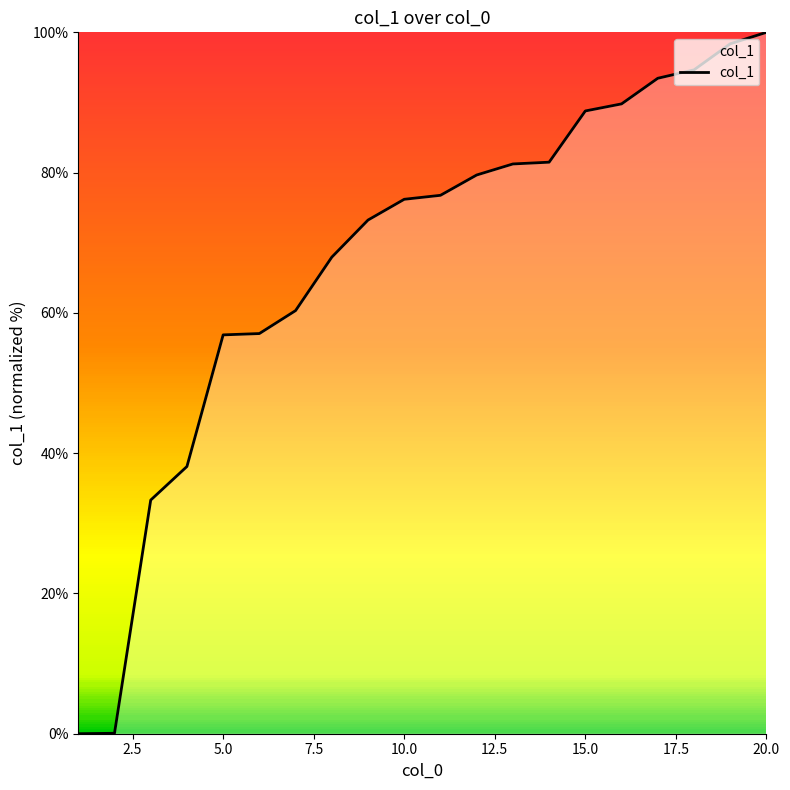

What is the greatest value displayed?

100.0